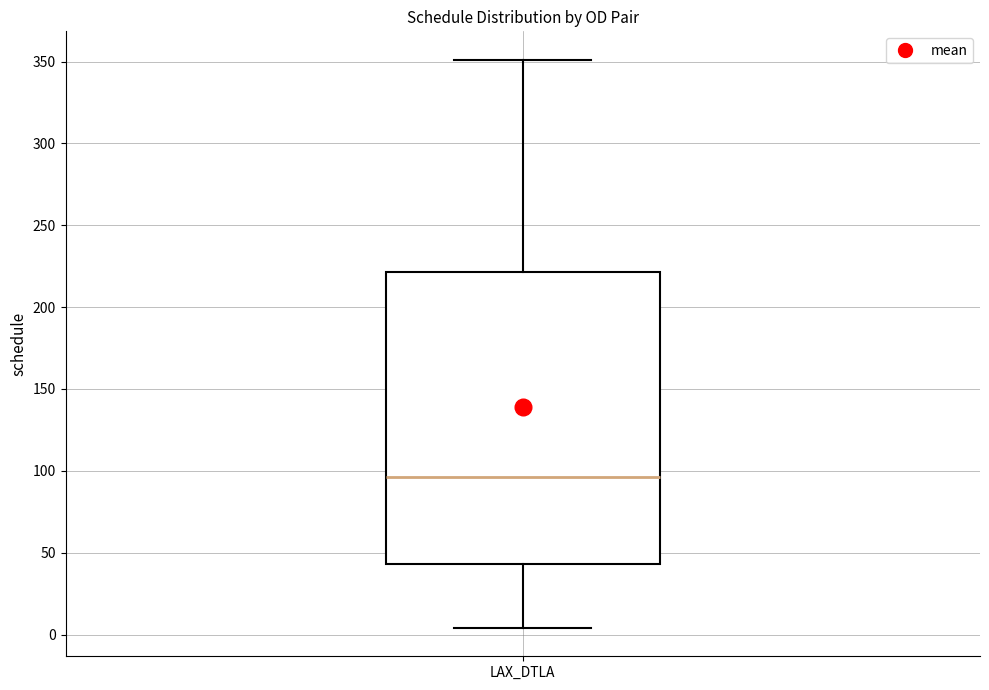

Transcribe this box plot: give where the median line is, the range the box spans, and where the two whiskers end, as read against the y-axis. The values are not printed on the chart, so give them approximately, as read against the axis.

median 95, box 45 to 220, whiskers 5 to 350